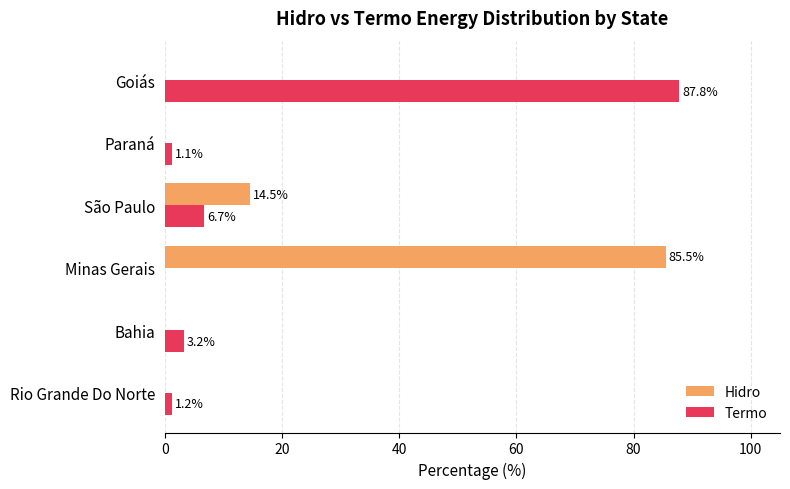

Which series changed the most between Bahia and Goiás?

Termo